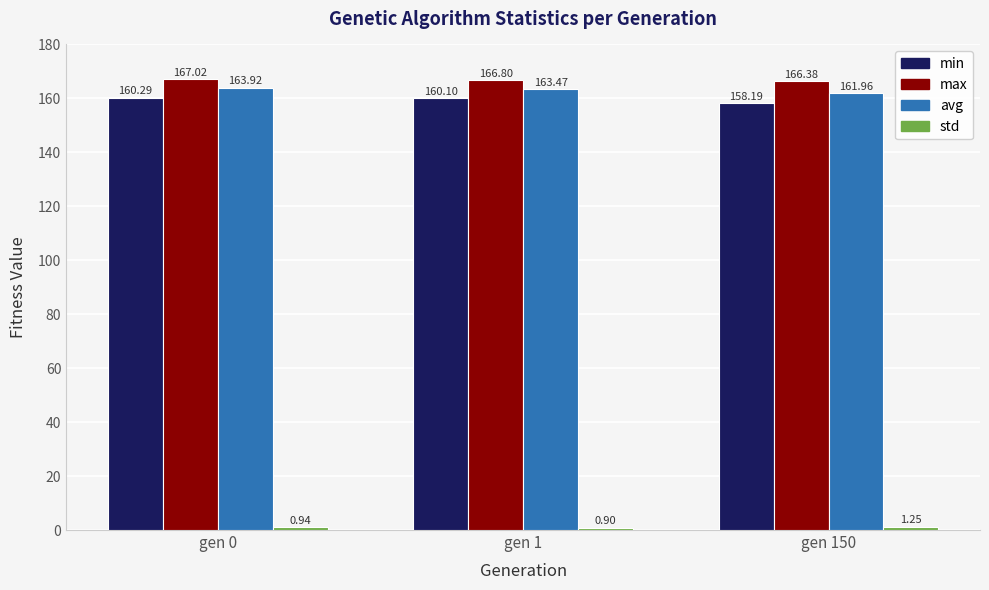

What is the average value of the avg series?

163.1